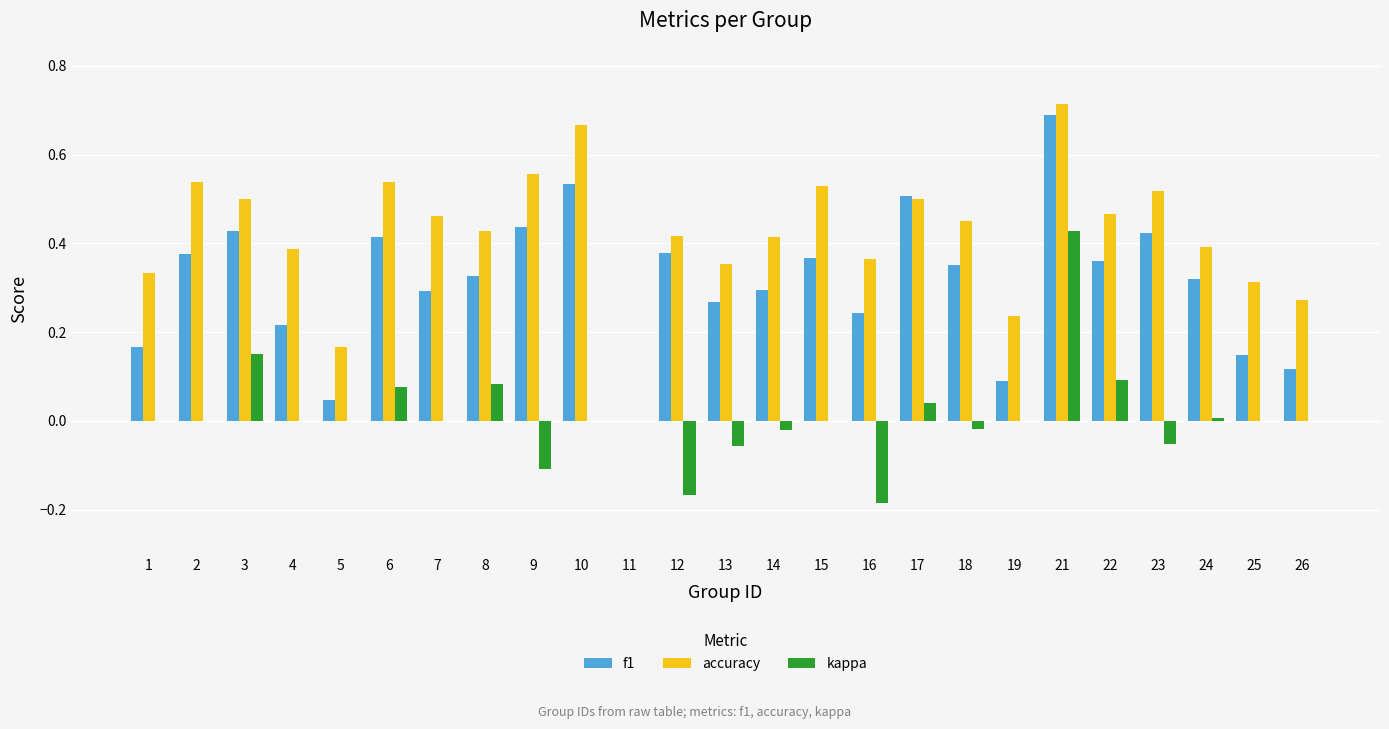

Which category has the highest value across all series?

21